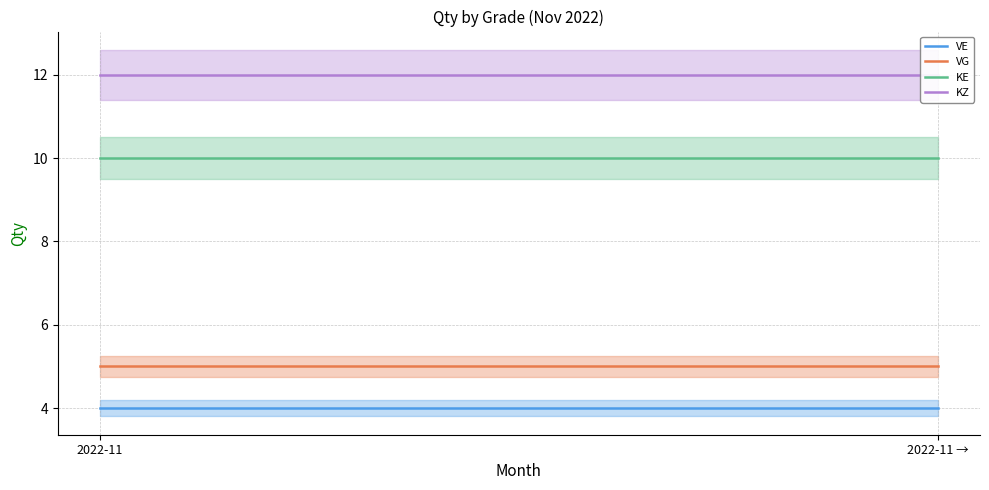

What is the label of the 2nd point from the right?

2022-11